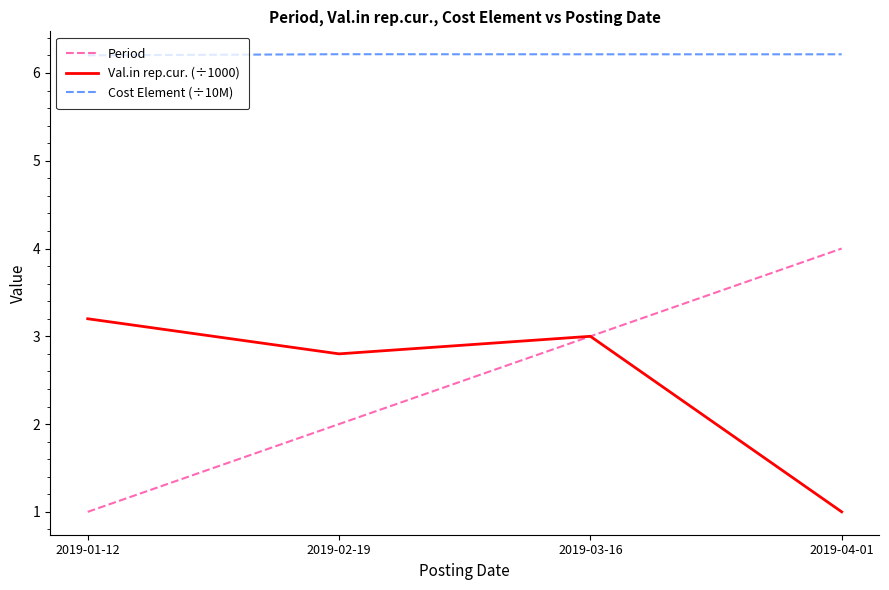

At which label does Val.in rep.cur. (÷1000) first exceed 3?

2019-01-12